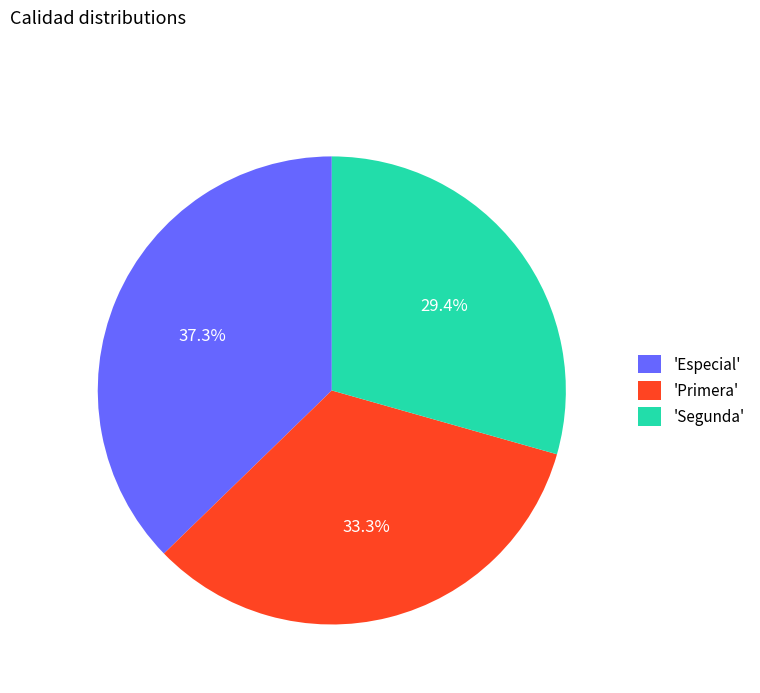

Between 'Especial' and 'Primera', which is larger?

'Especial'